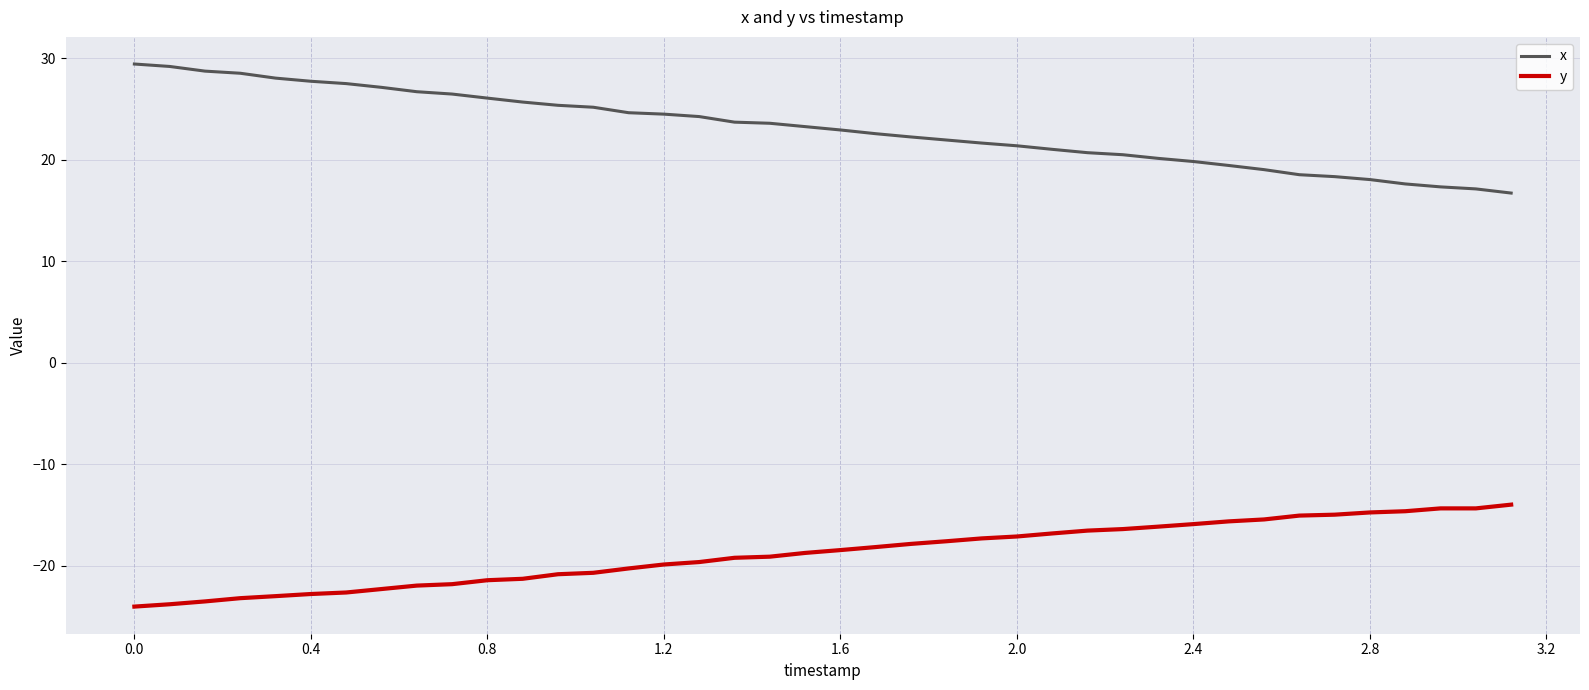

Rank the series by their average value, from lowest to highest.

y, x